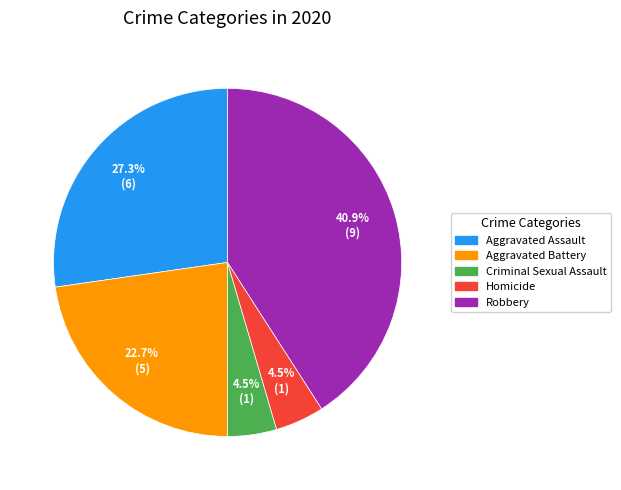

Do Aggravated Assault and Homicide together represent more than half of the pie?

No